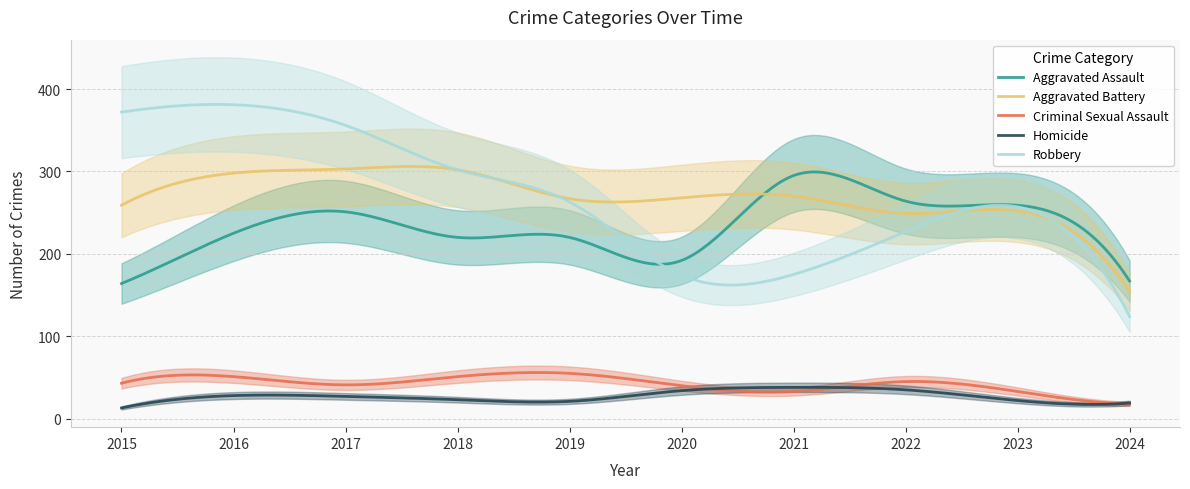

What is the difference between the Homicide values at 2019 and 2016?

7